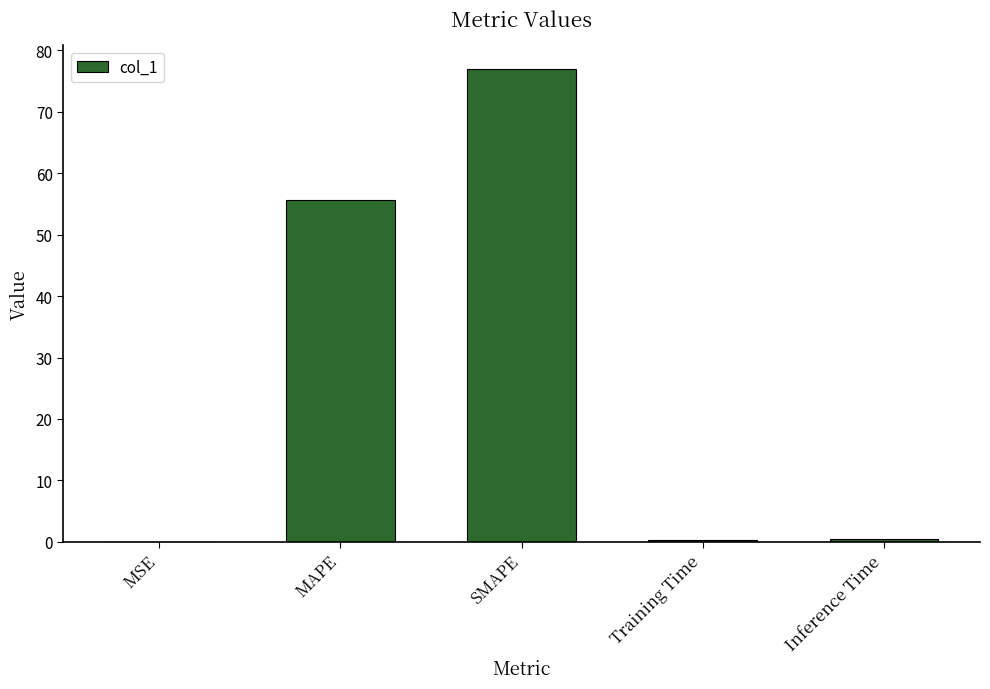

What is the change in value from MAPE to Training Time?

-55.2